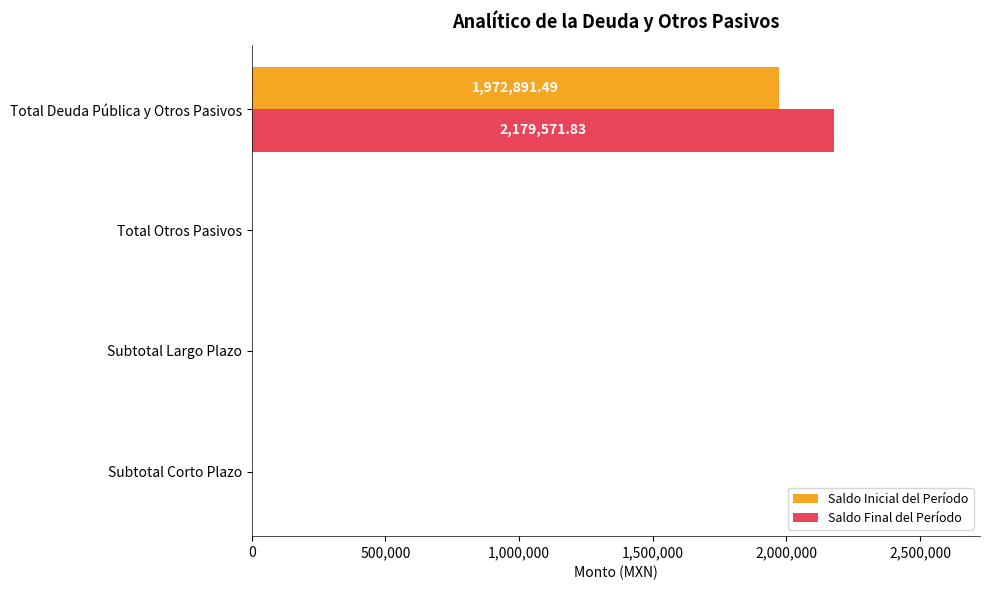

At which category is the sum across all series the highest?

Total Deuda Pública y Otros Pasivos